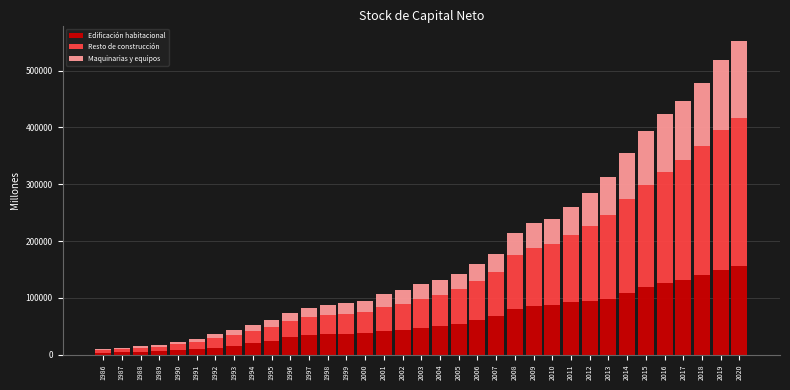

What is the maximum value for Edificación habitacional?

155910